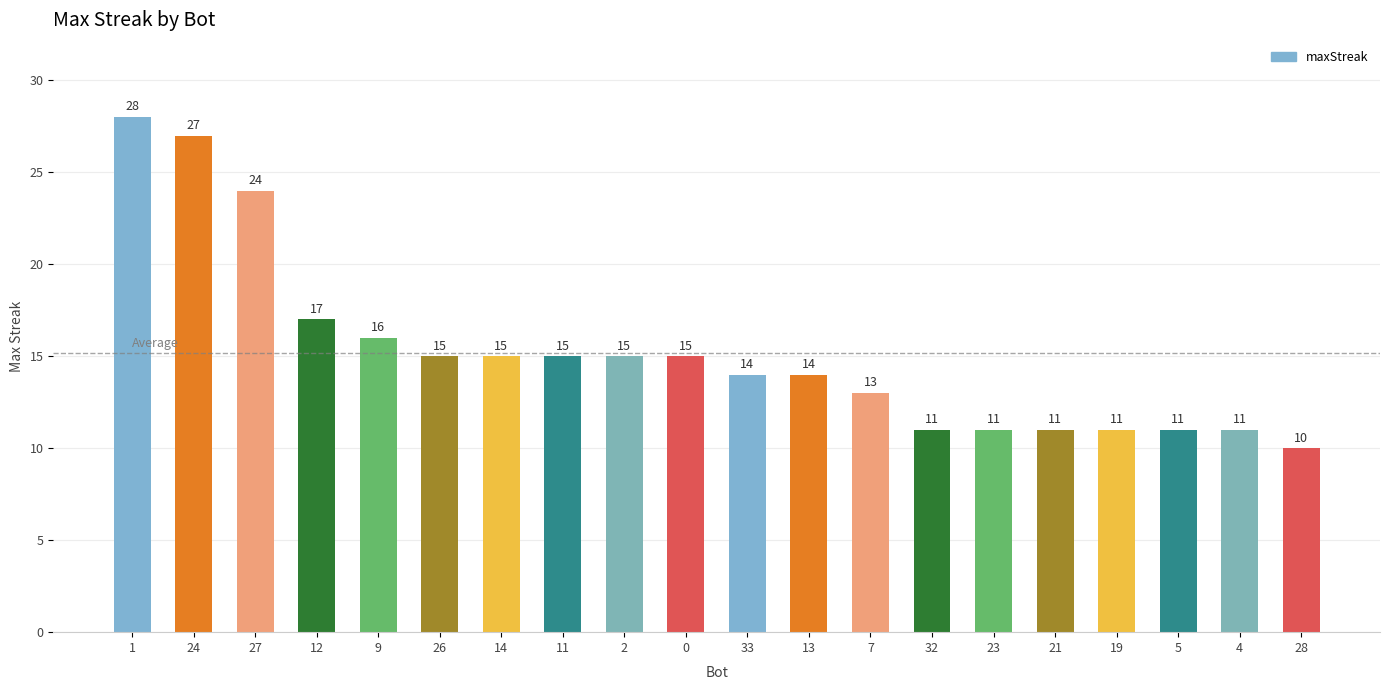

What is the label of the 13th bar from the left?

7